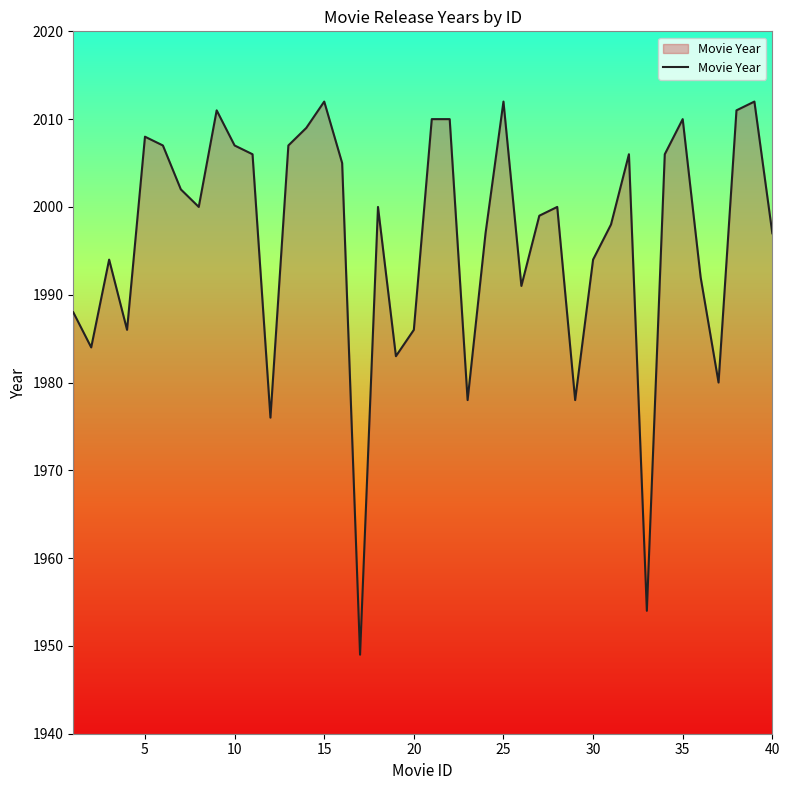

What is the difference between the maximum and minimum values?

63